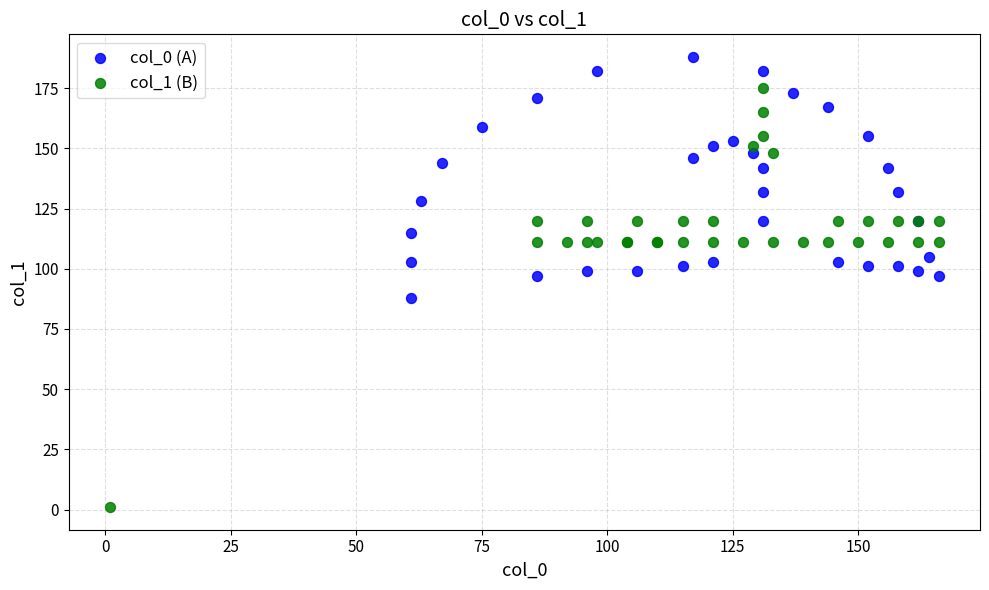

Which series has the largest Y range (max minus min)?

col_1 (B)